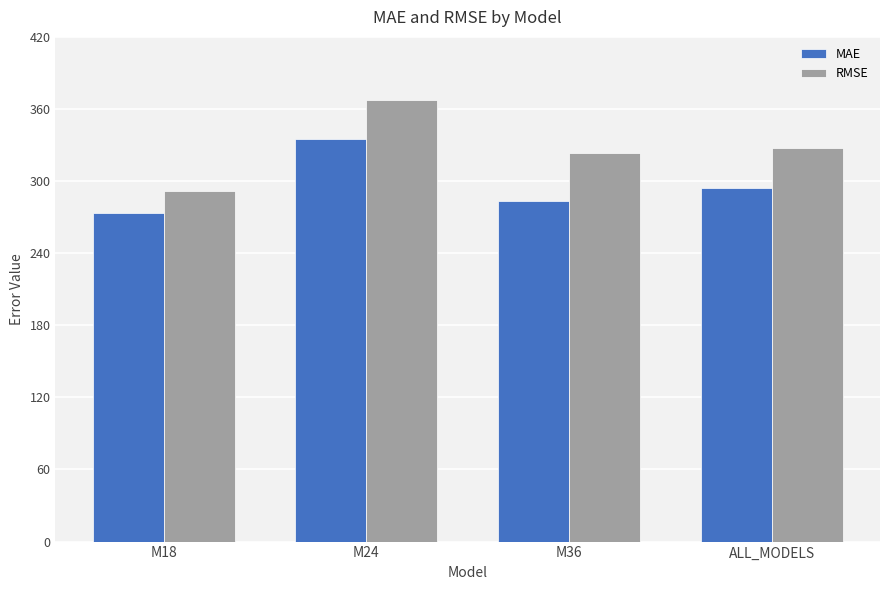

Reading left to right, transcribe all the data shown in this chart.

MAE: M18=273.3	M24=335.2	M36=283.7	ALL_MODELS=294.0
RMSE: M18=291.7	M24=367.5	M36=323.7	ALL_MODELS=327.8